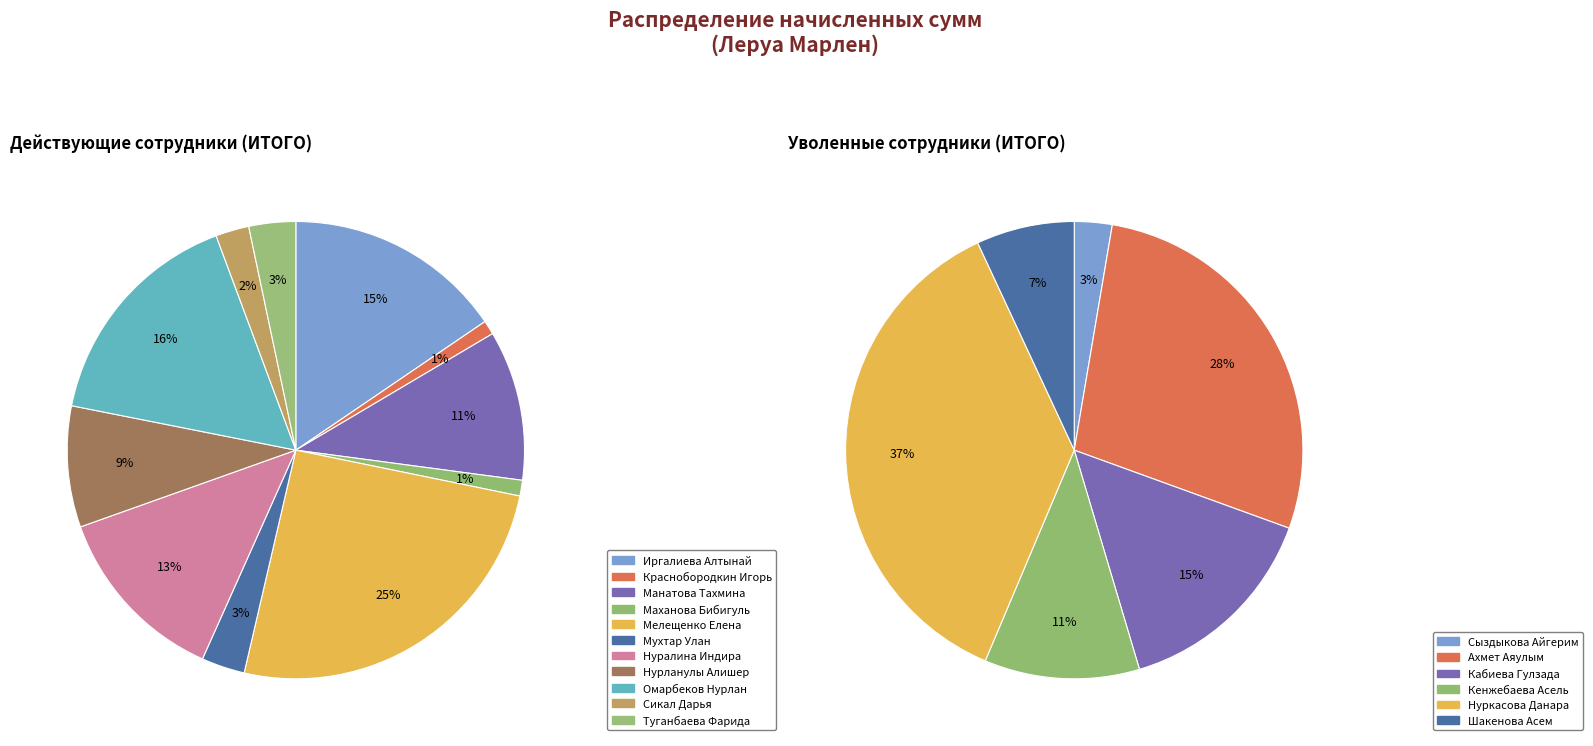

What is the change in value from Краснобородкин Игорь to Маханова Бибигуль?

+1051